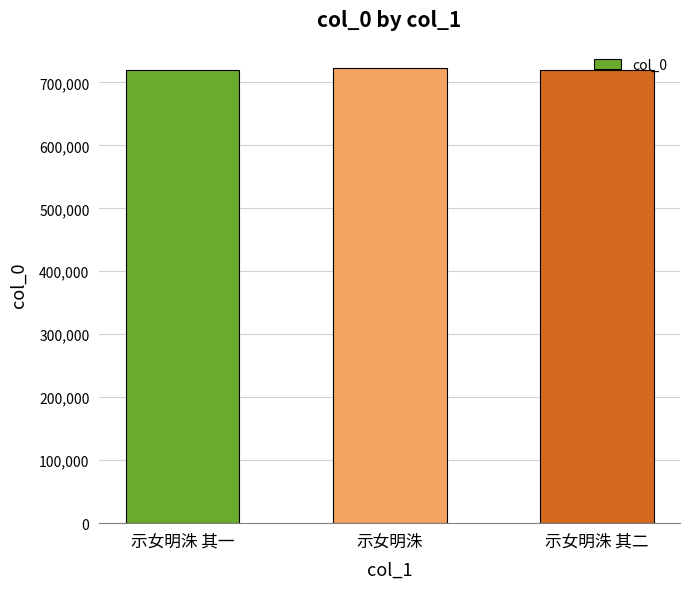

What is the average value?

720473